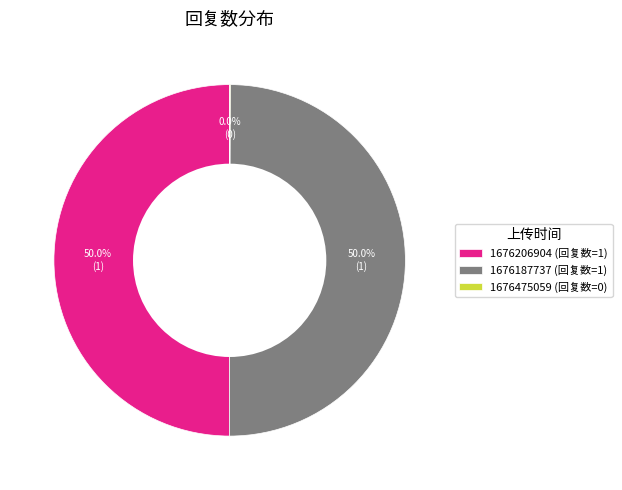

What percentage is NOT represented by 1676206904 (回复数=1)?

50.0%